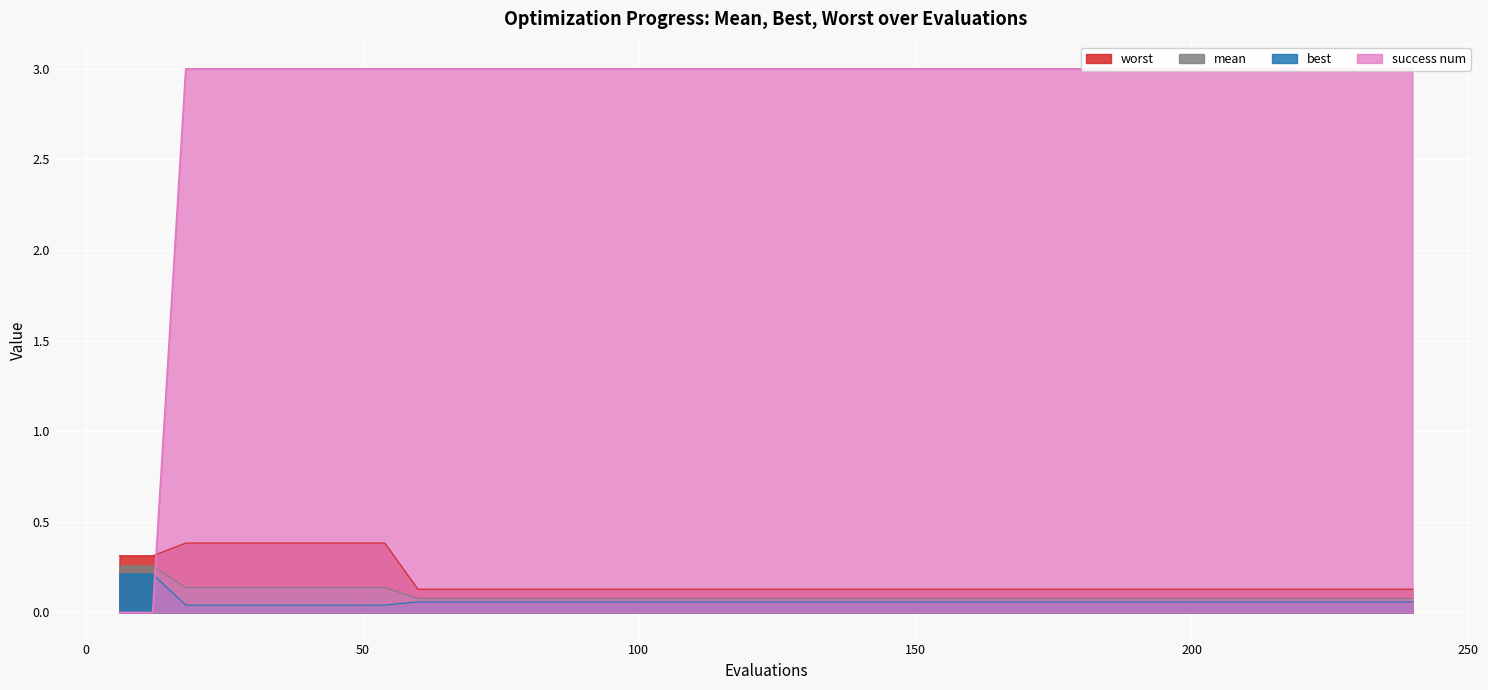

What are all the series names shown in the legend?

mean, best, worst, success num